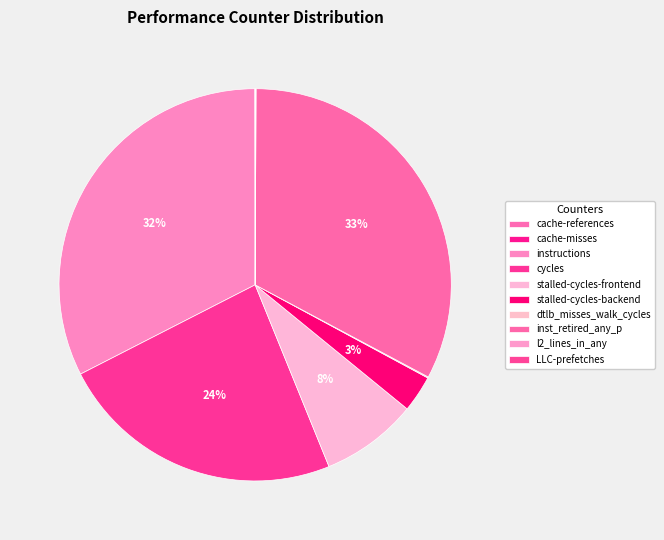

To the nearest percent, what is the difference between the l2_lines_in_any and cycles slice percentages?

24%